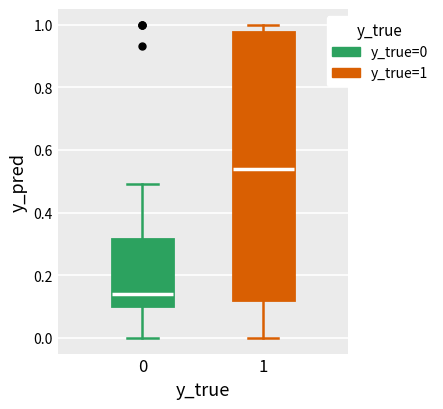

Reading left to right, transcribe this box plot: for each box, give where its median line is, the range the box spans, and where its two whiskers end, as read against the y-axis. The values are not printed on the chart, so give them approximately, as read against the axis.

0: median 0.14, box 0.10 to 0.32, whiskers 0.00 to 0.50
1: median 0.54, box 0.12 to 0.98, whiskers 0.00 to 1.00